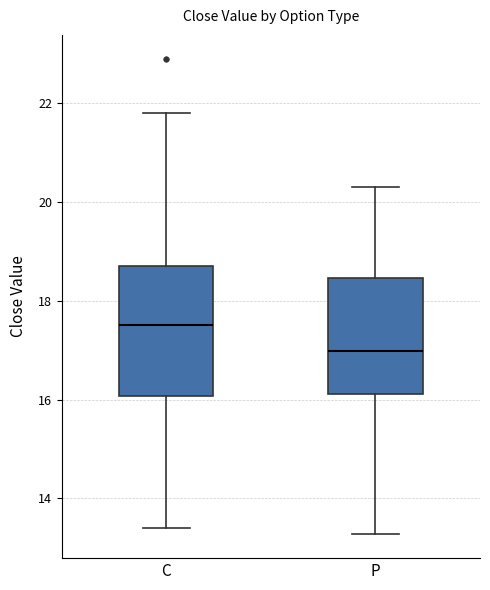

Where is the upper edge of the box for P on the y-axis? The values are not printed on the chart, so give them approximately, as read against the axis.

18.4